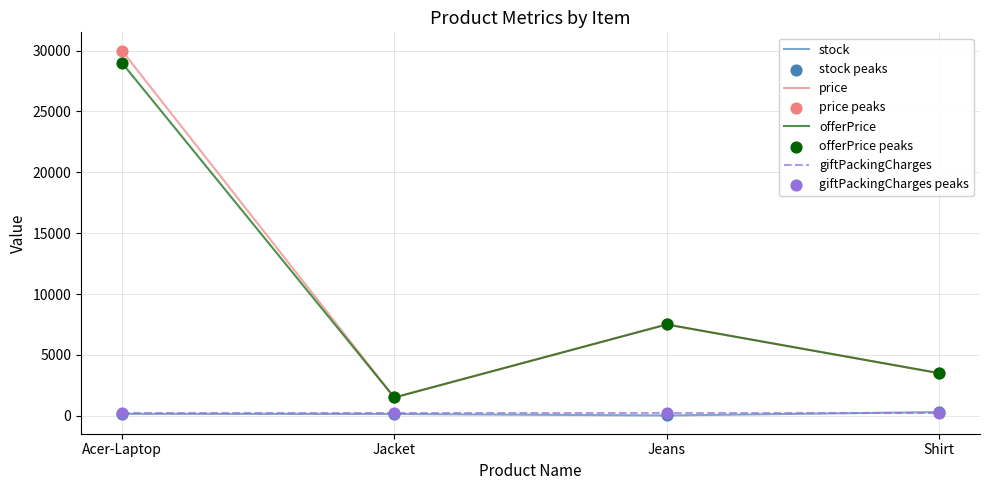

At which category is the sum across all series the highest?

Acer-Laptop